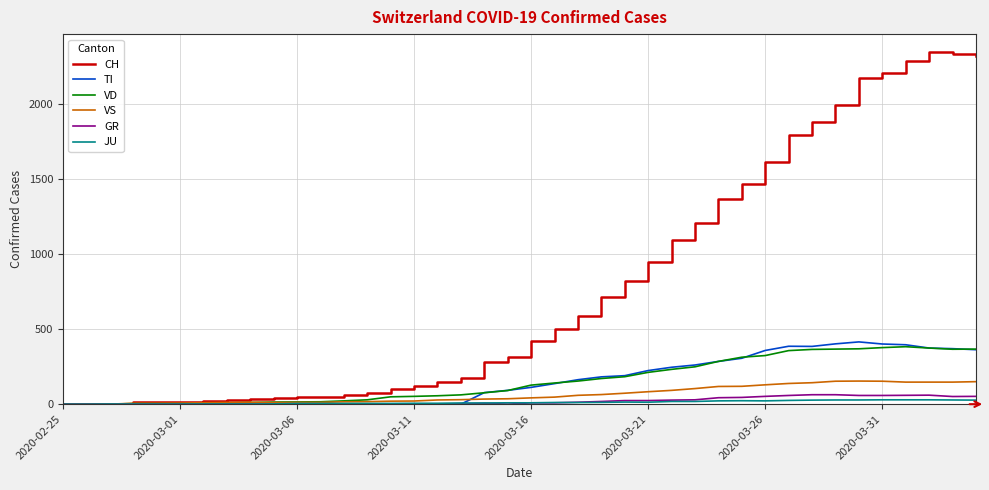

How many lines are shown in the chart?

6